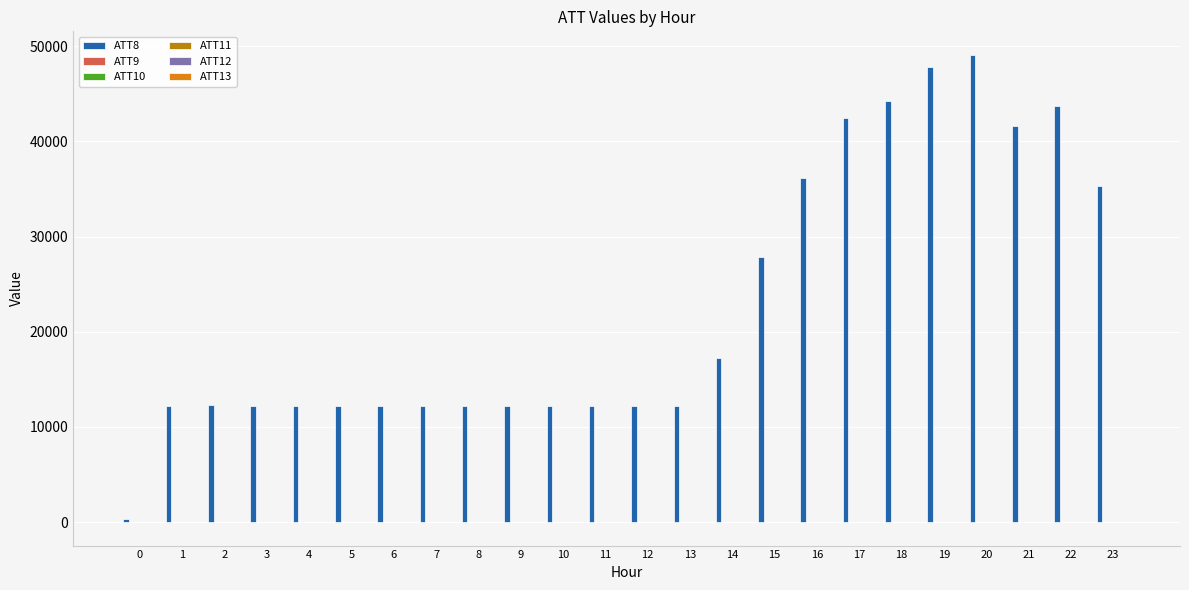

Which series has the largest total across all categories?

ATT8